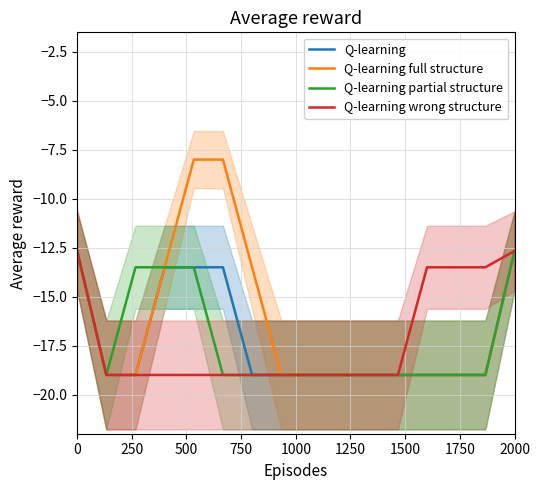

What is the label of the 5th point from the left?

1000